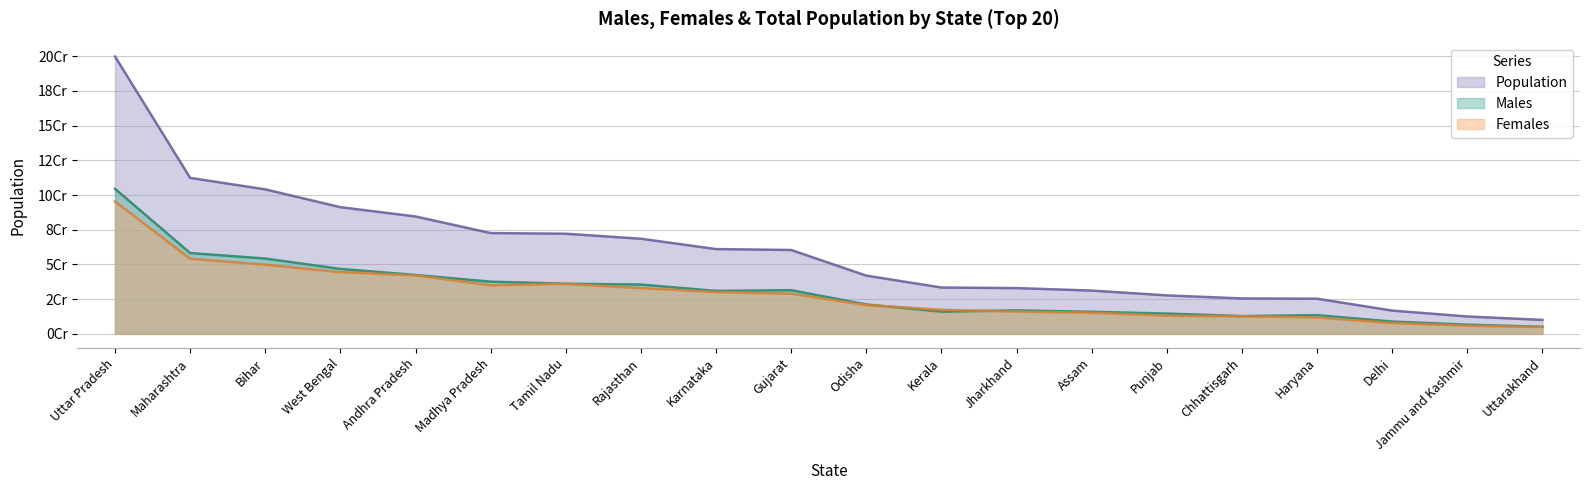

Reading left to right, list all the values displayed in this chart.

Males: 104480510	58243056	54278157	46809027	42442146	37612306	36137975	35550997	30966657	31491260	21212136	16027412	16930315	15939443	14639465	12832895	13494734	8887326	6640662	5137773
Females: 95331831	54131277	49821295	44467088	42138631	35014503	36009055	32997440	30128640	28948432	20762082	17378649	16057819	15266133	13103873	12712303	11856728	7800615	5900640	4948519
Population: 199812341	112374333	104099452	91276115	84580777	72626809	72147030	68548437	61095297	60439692	41974218	33406061	32988134	31205576	27743338	25545198	25351462	16787941	12541302	10086292